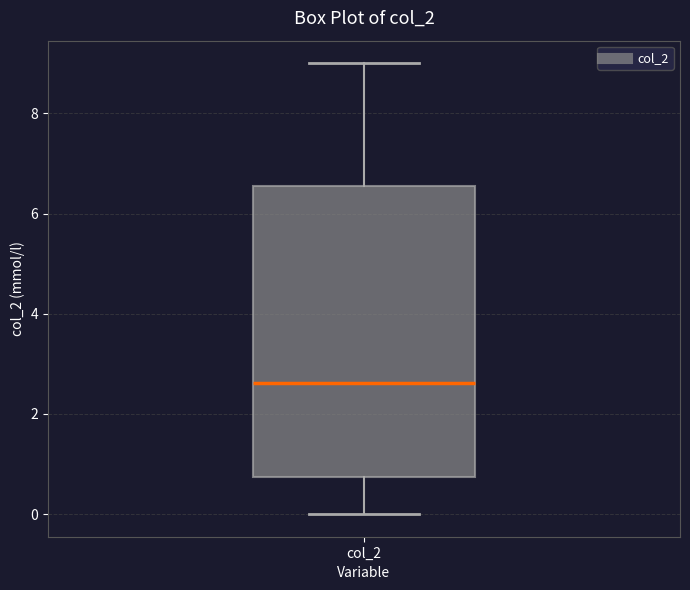

Transcribe this box plot: give where the median line is, the range the box spans, and where the two whiskers end, as read against the y-axis. The values are not printed on the chart, so give them approximately, as read against the axis.

median 2.6, box 0.8 to 6.6, whiskers 0.0 to 9.0